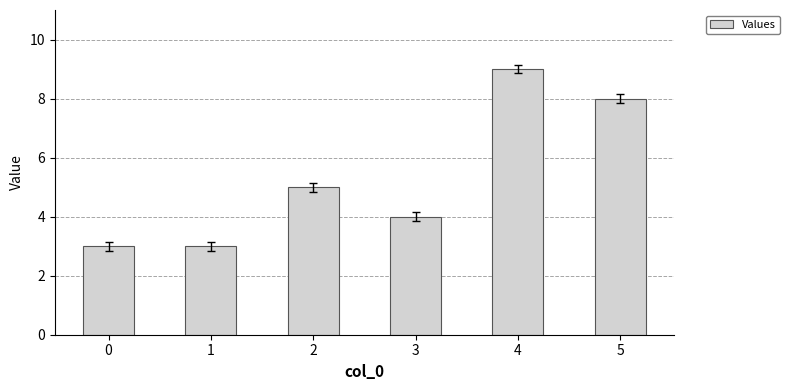

What is the value of the 4th bar from the left?

4